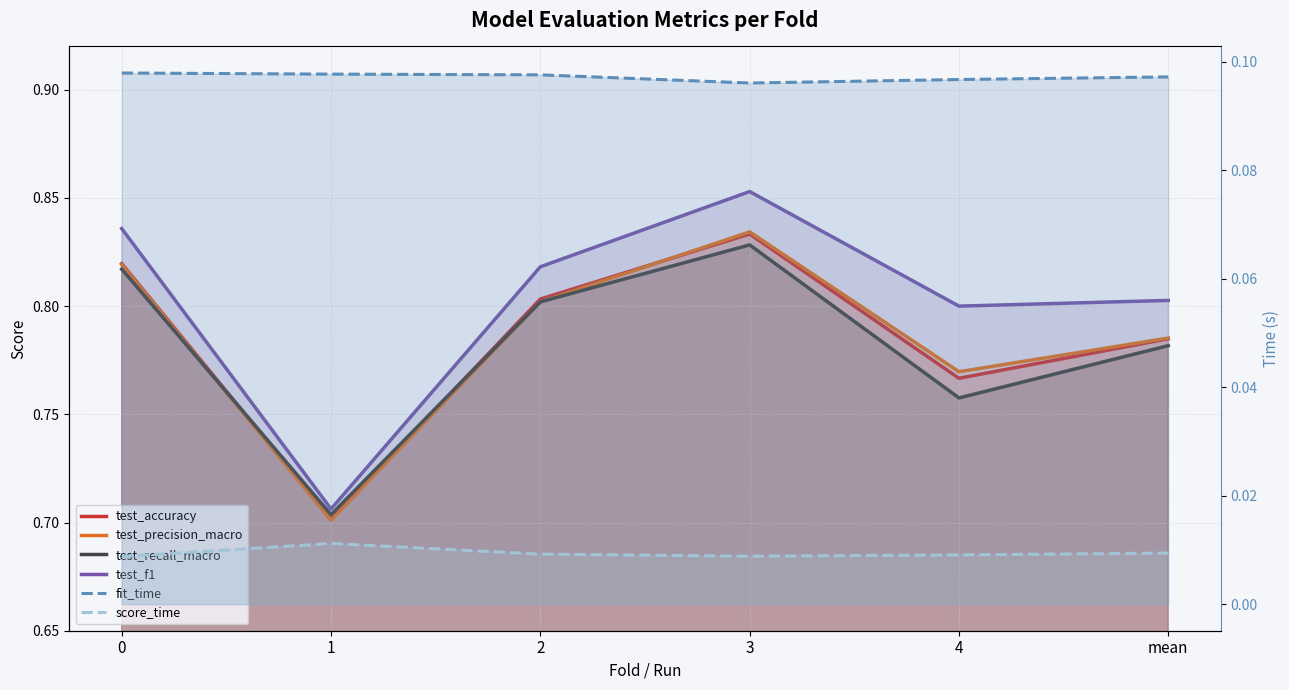

Where is the first local minimum for test_f1?

1